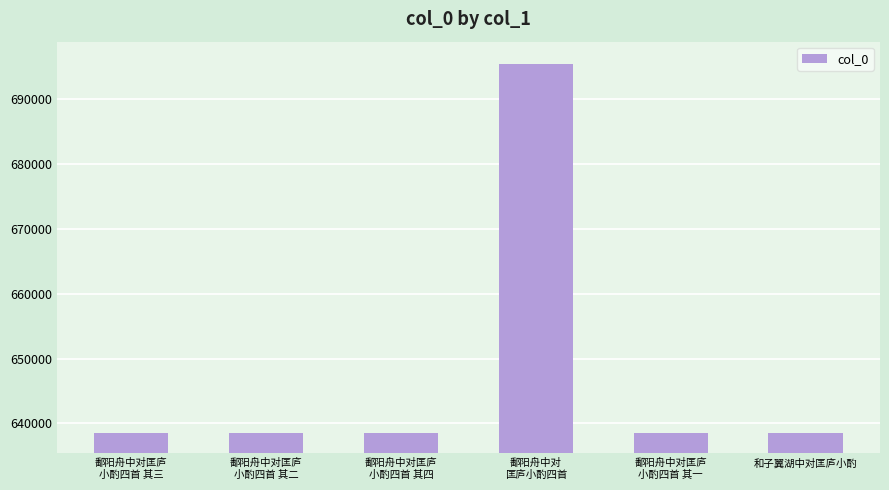

Does the chart contain stacked bars?

No